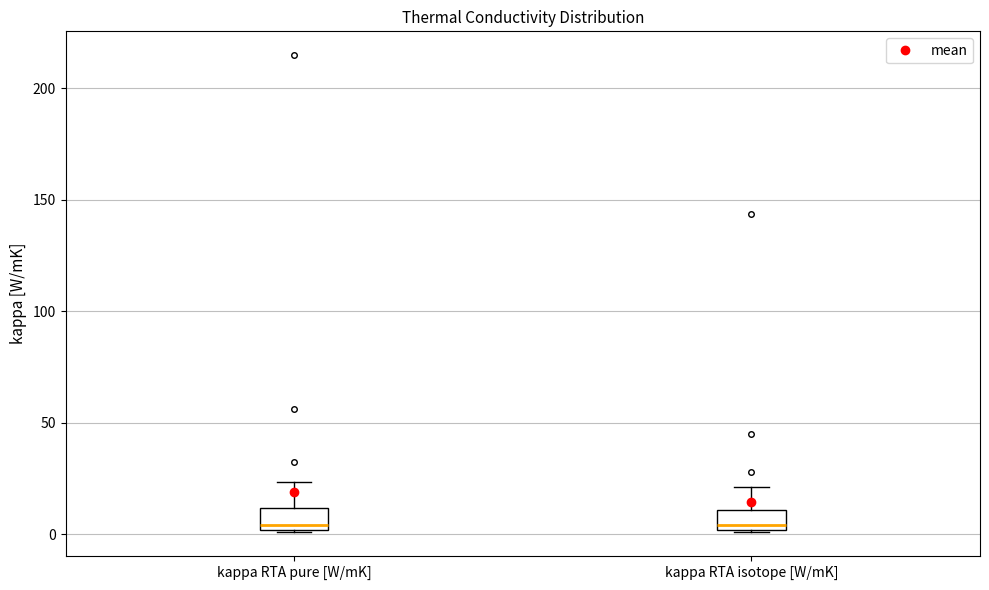

Reading left to right, transcribe this box plot: for each box, give where its median line is, the range the box spans, and where its two whiskers end, as read against the y-axis. The values are not printed on the chart, so give them approximately, as read against the axis.

kappa RTA pure [W/mK]: median 5, box 0 to 10, whiskers 0 to 25
kappa RTA isotope [W/mK]: median 5, box 0 to 10, whiskers 0 to 20